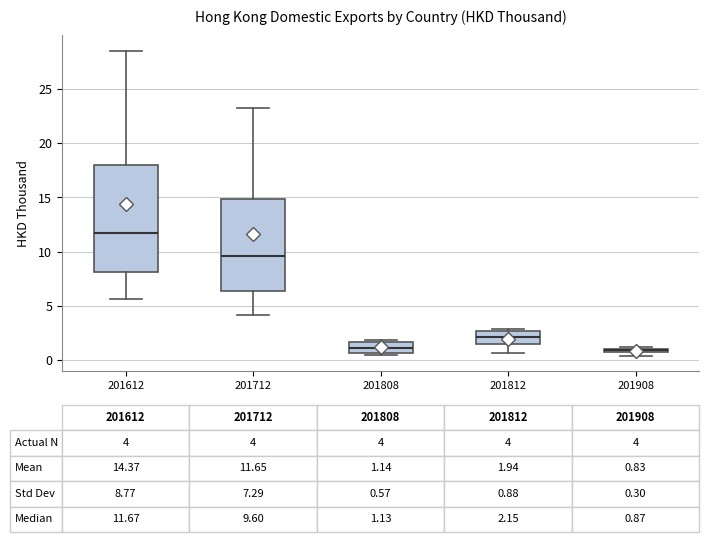

Comparing the boxes themselves (not the whiskers), which one is the tallest?

201612